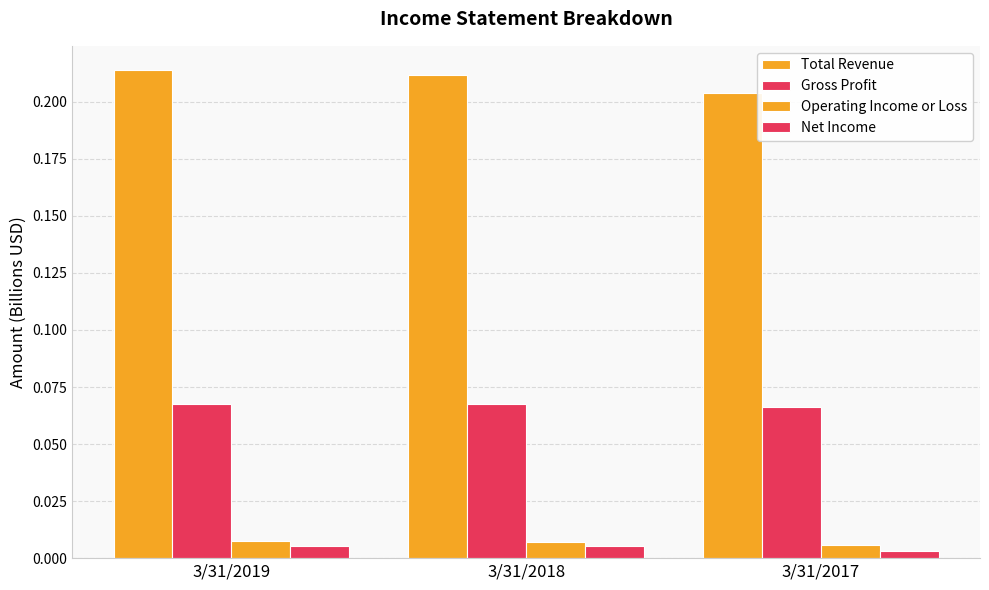

Are the bars horizontal?

No